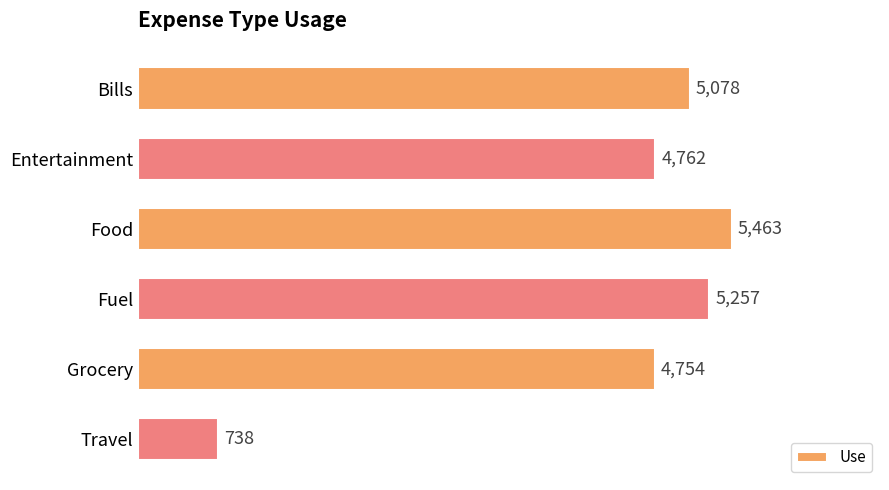

Between Entertainment and Fuel, which is larger?

Fuel